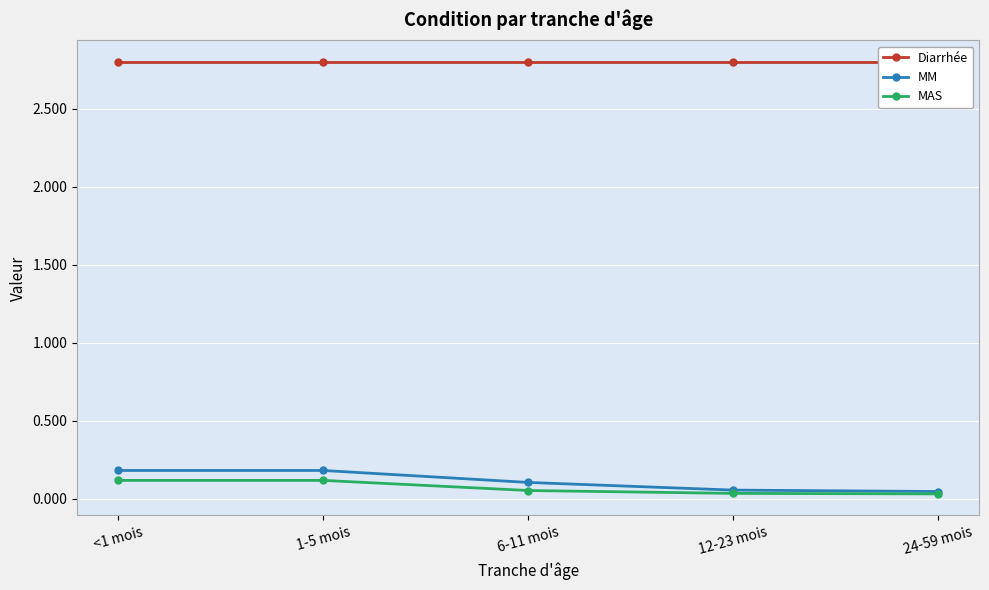

What is the label of the 3rd point from the left?

6-11 mois